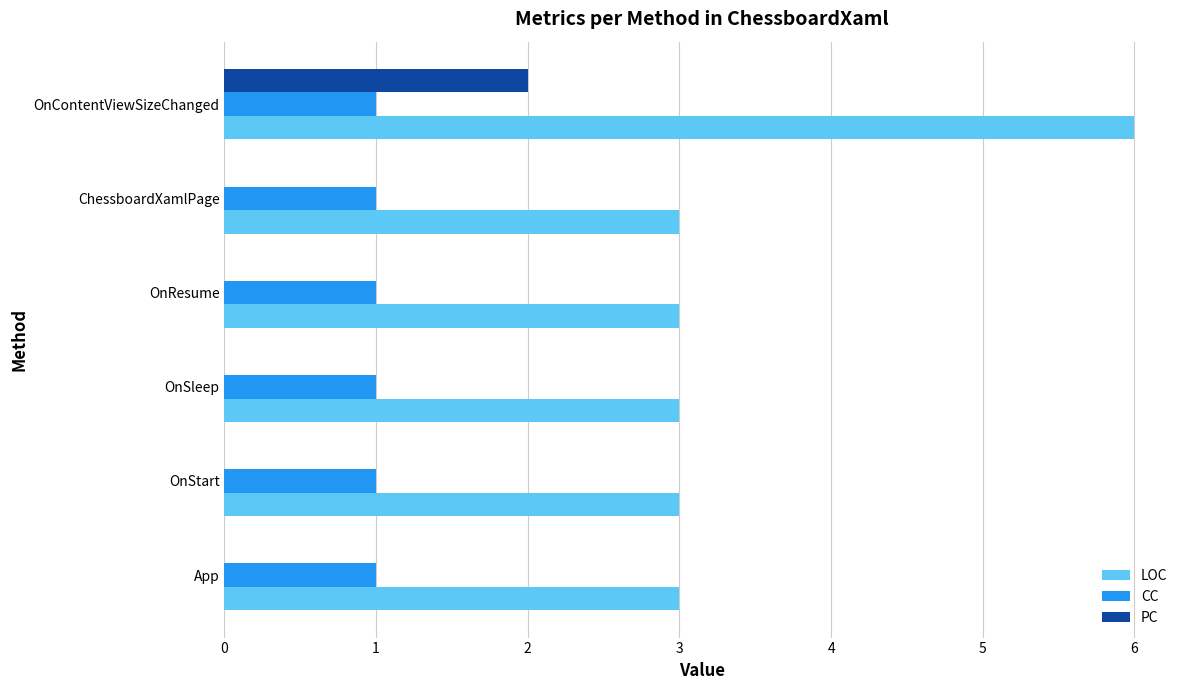

Which category has the highest value in the LOC series?

OnContentViewSizeChanged